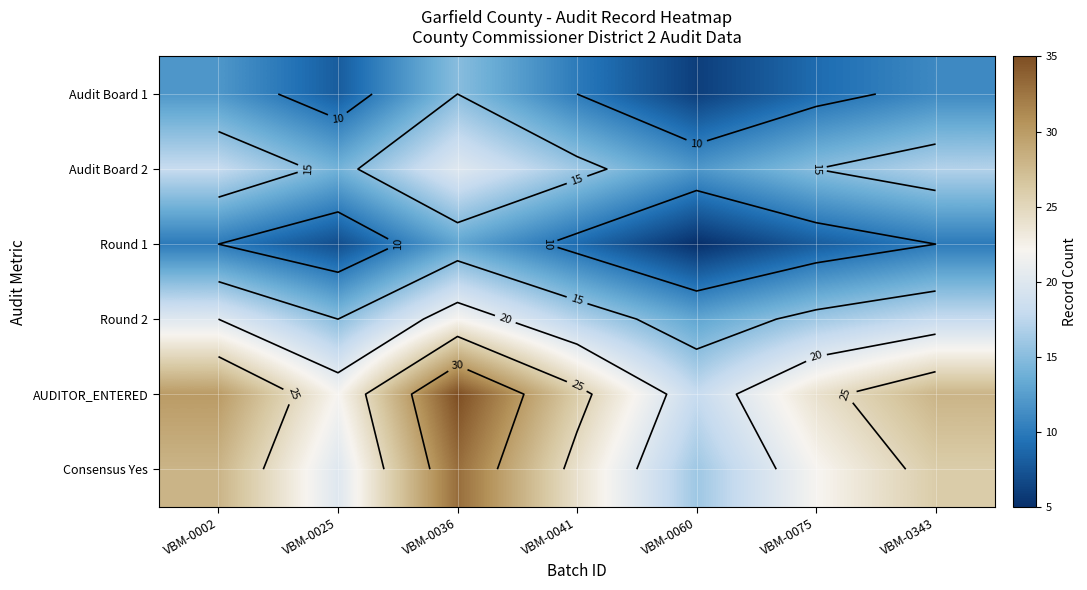

At which label does Round 2 reach its minimum?

VBM-0060